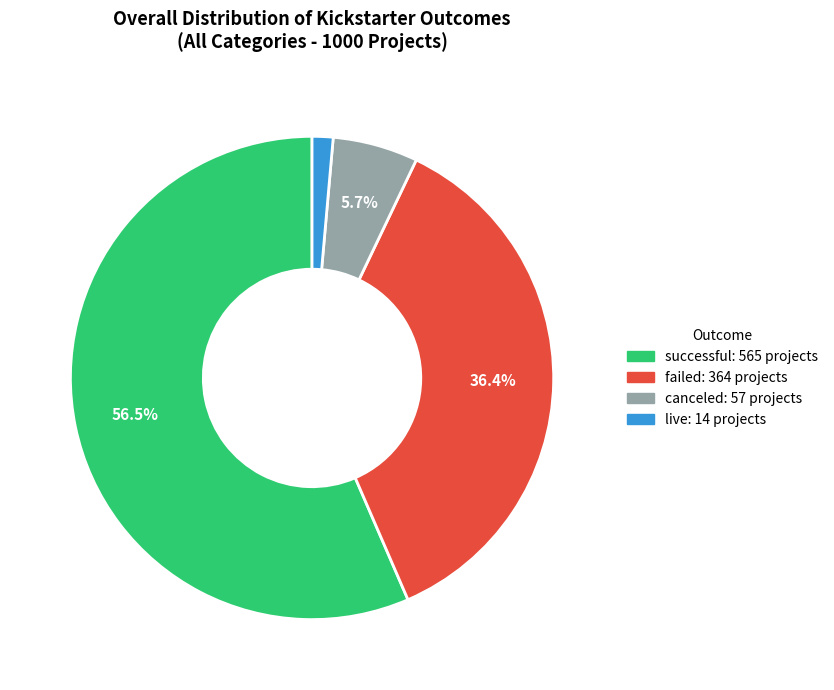

Is it true that canceled is 6% of the pie?

True